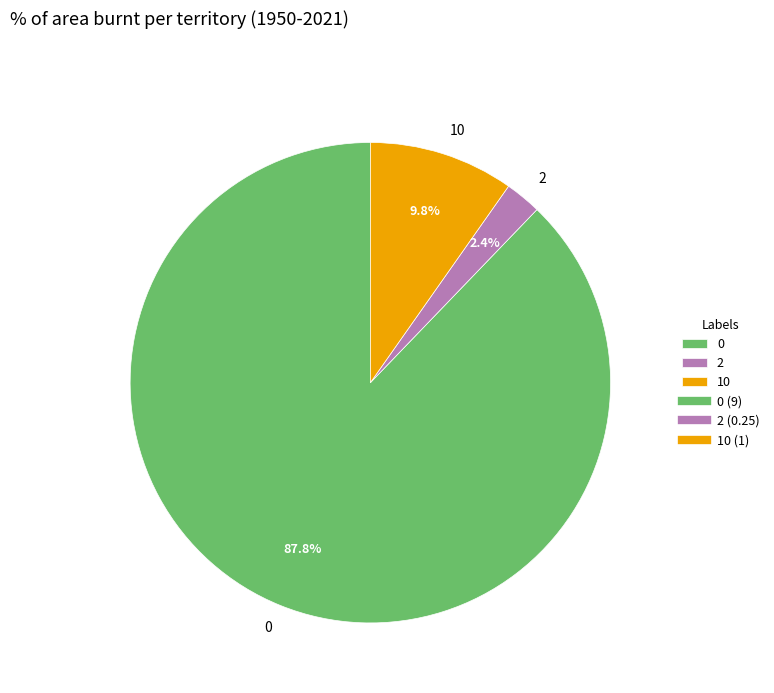

Does any single category account for the majority?

Yes